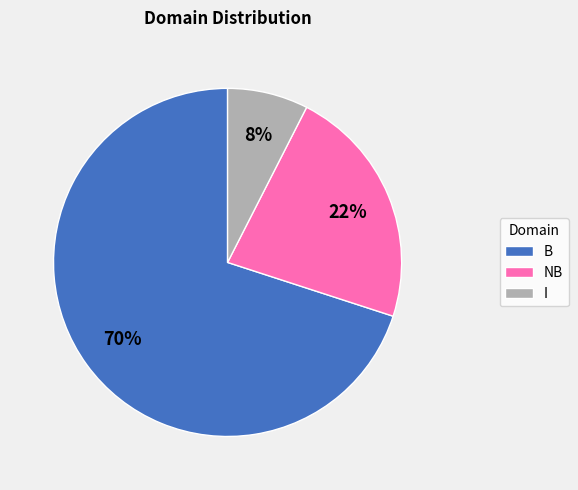

Does NB represent more than half of the total?

No